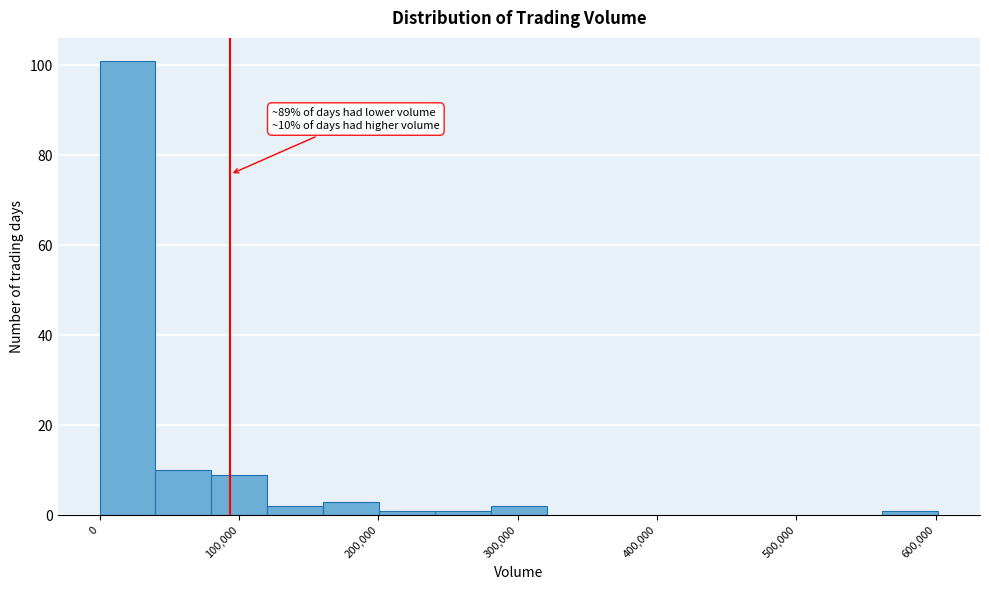

Which range on the x-axis has the tallest bar?

0 to 40000